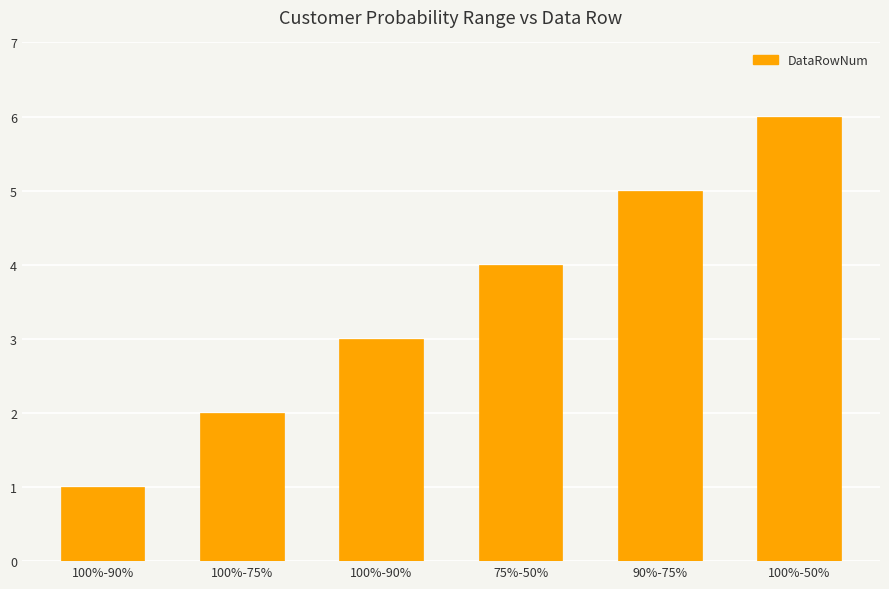

How many values are between 2 and 5?

4